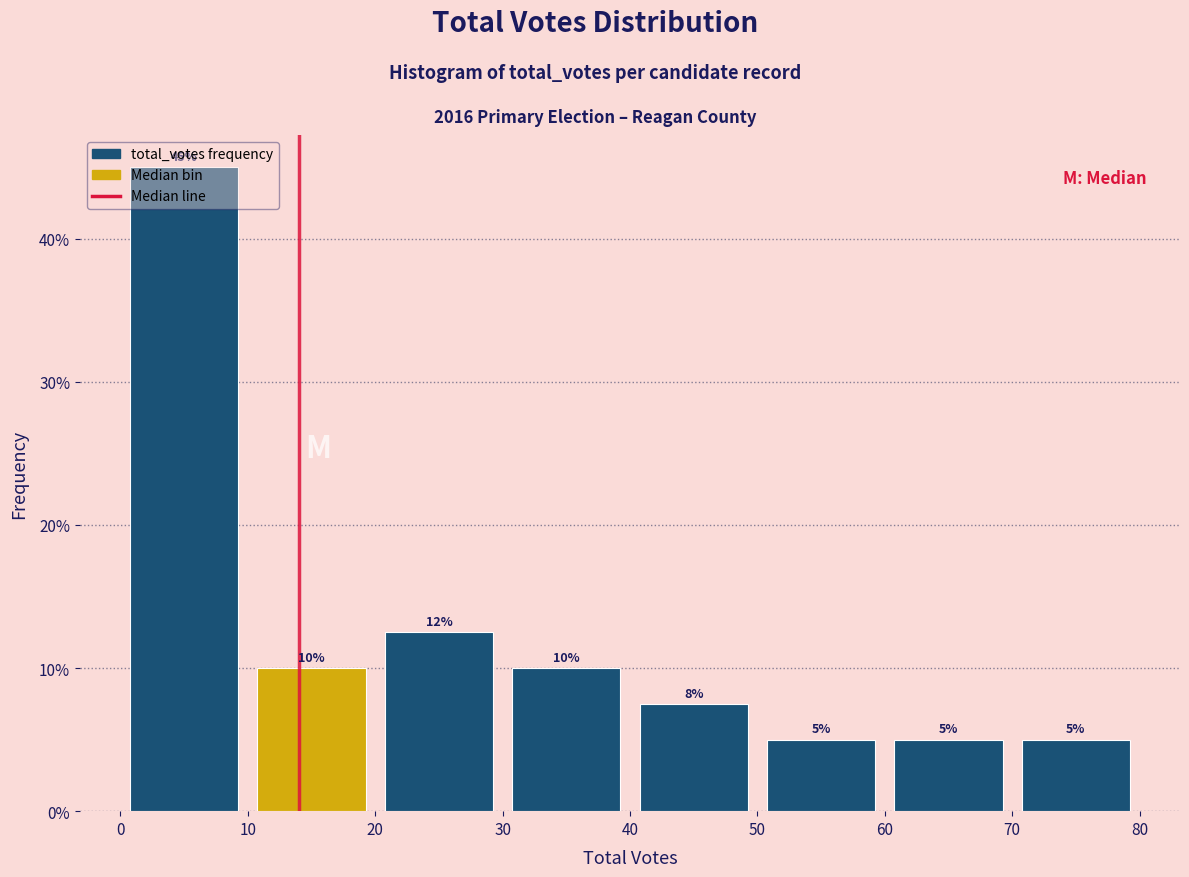

Which range on the x-axis has the tallest bar?

0 to 10